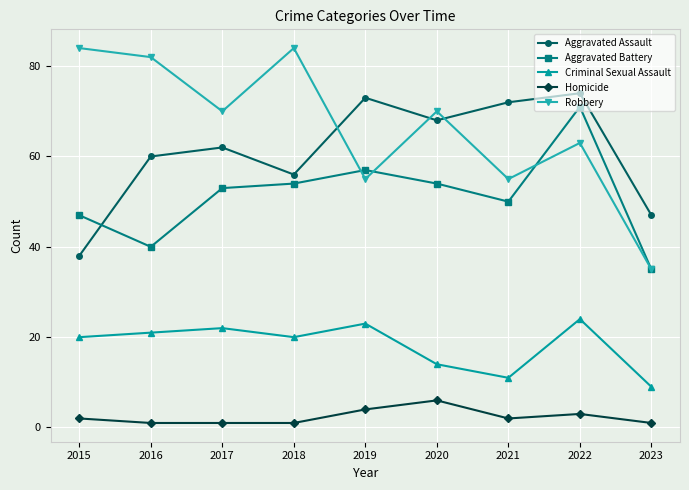

Reading left to right, what are all the values shown in this chart?

Aggravated Assault: 38	60	62	56	73	68	72	74	47
Aggravated Battery: 47	40	53	54	57	54	50	71	35
Criminal Sexual Assault: 20	21	22	20	23	14	11	24	9
Homicide: 2	1	1	1	4	6	2	3	1
Robbery: 84	82	70	84	55	70	55	63	35